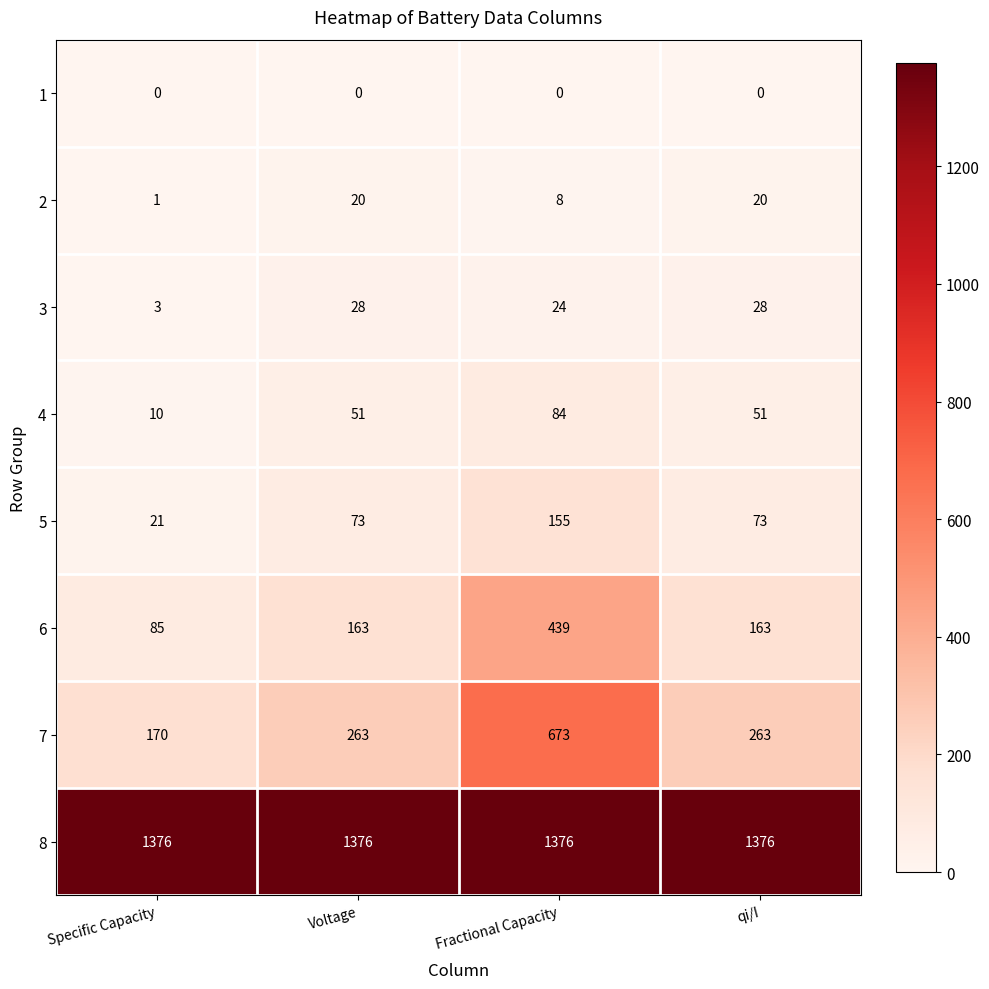

What is the difference between the 7 values at Specific Capacity and Fractional Capacity?

503